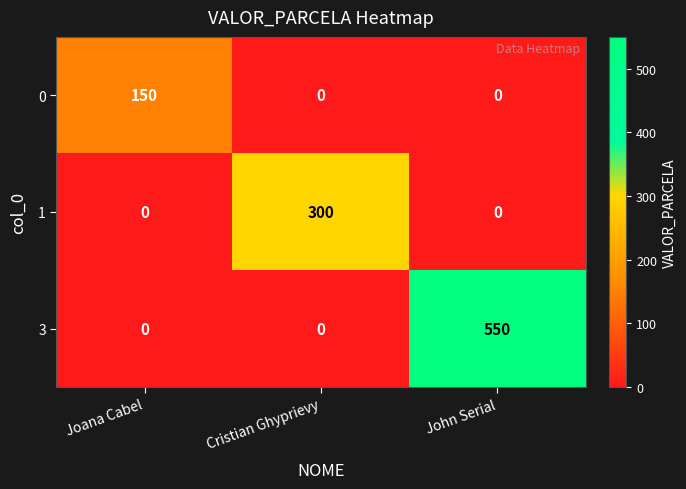

What is the average value of the 3 series?

183